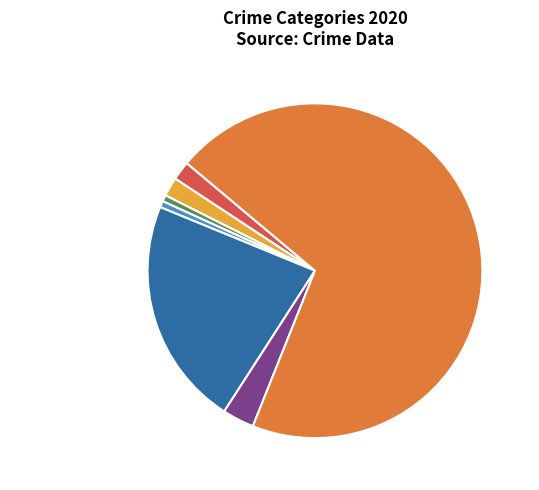

Between Burglary and Robbery, which is larger?

Robbery